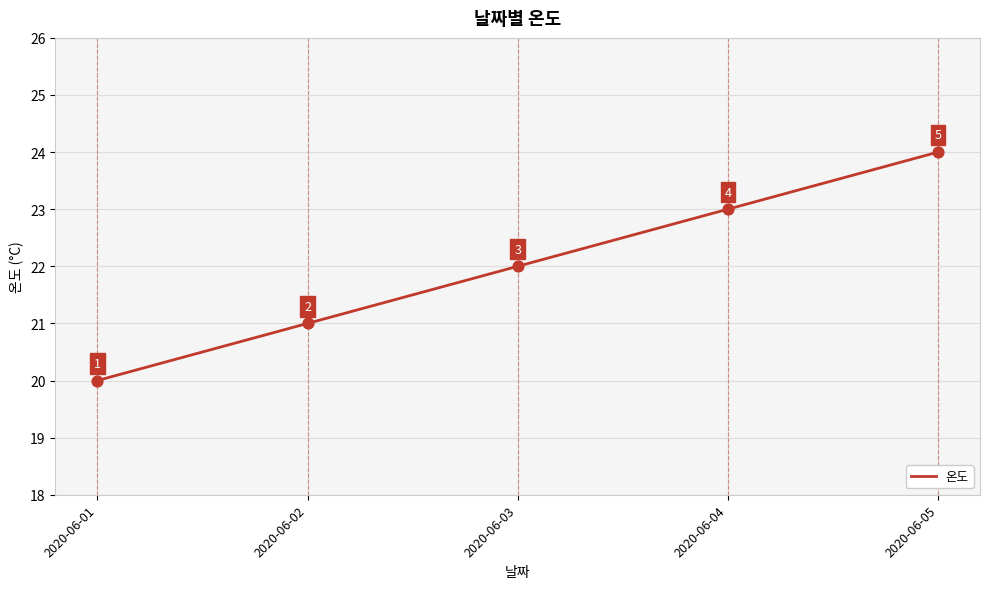

Which has a higher value, 2020-06-01 or 2020-06-02?

2020-06-02